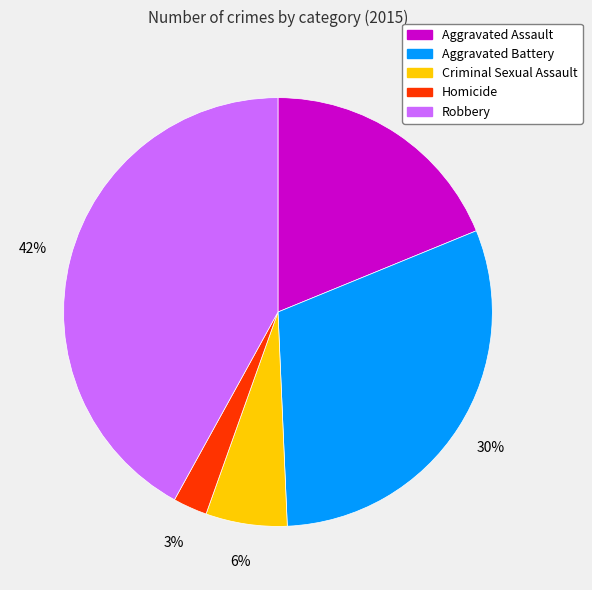

To the nearest percent, what is the average slice percentage?

20%